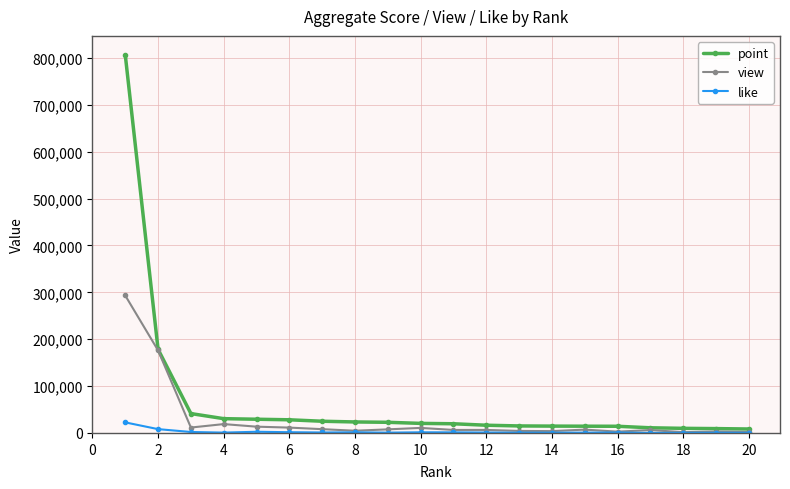

What is the maximum value shown in the chart?

806699